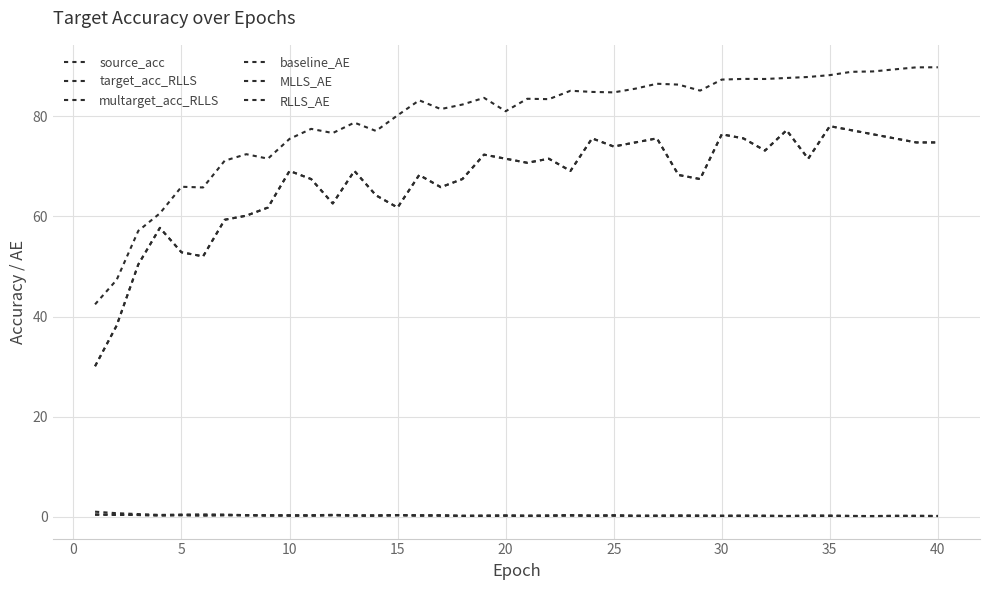

Which series has the largest range (max minus min)?

target_acc_RLLS